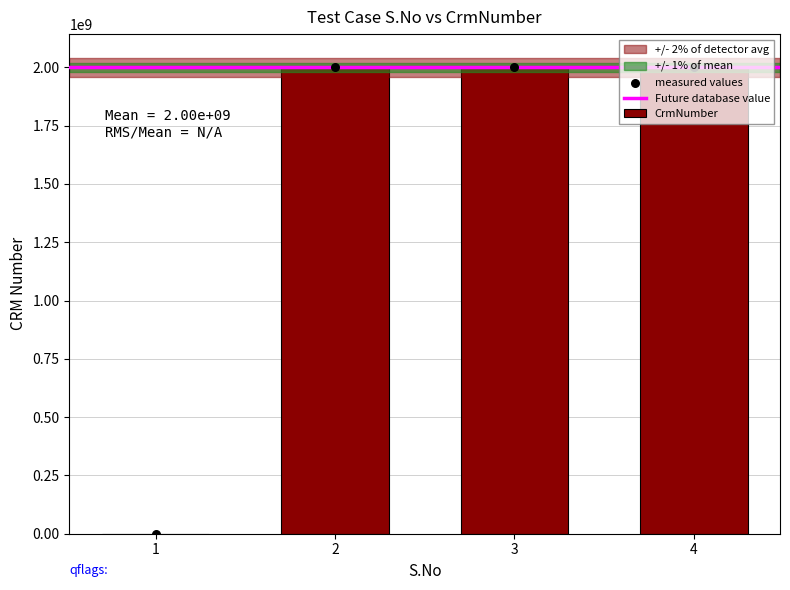

What is the change in value from 1 to 4?

+2000214497